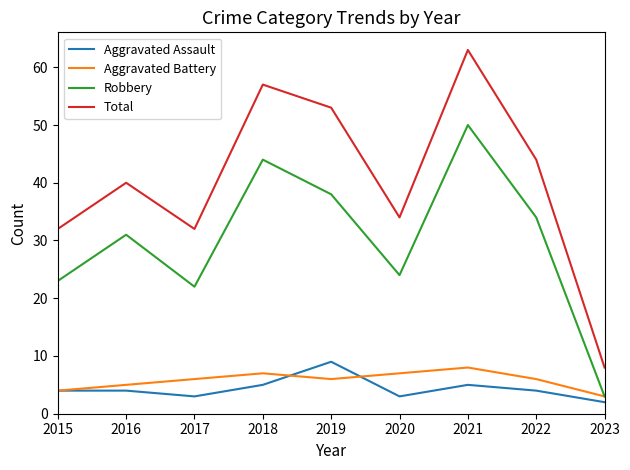

What is the maximum value shown in the chart?

63